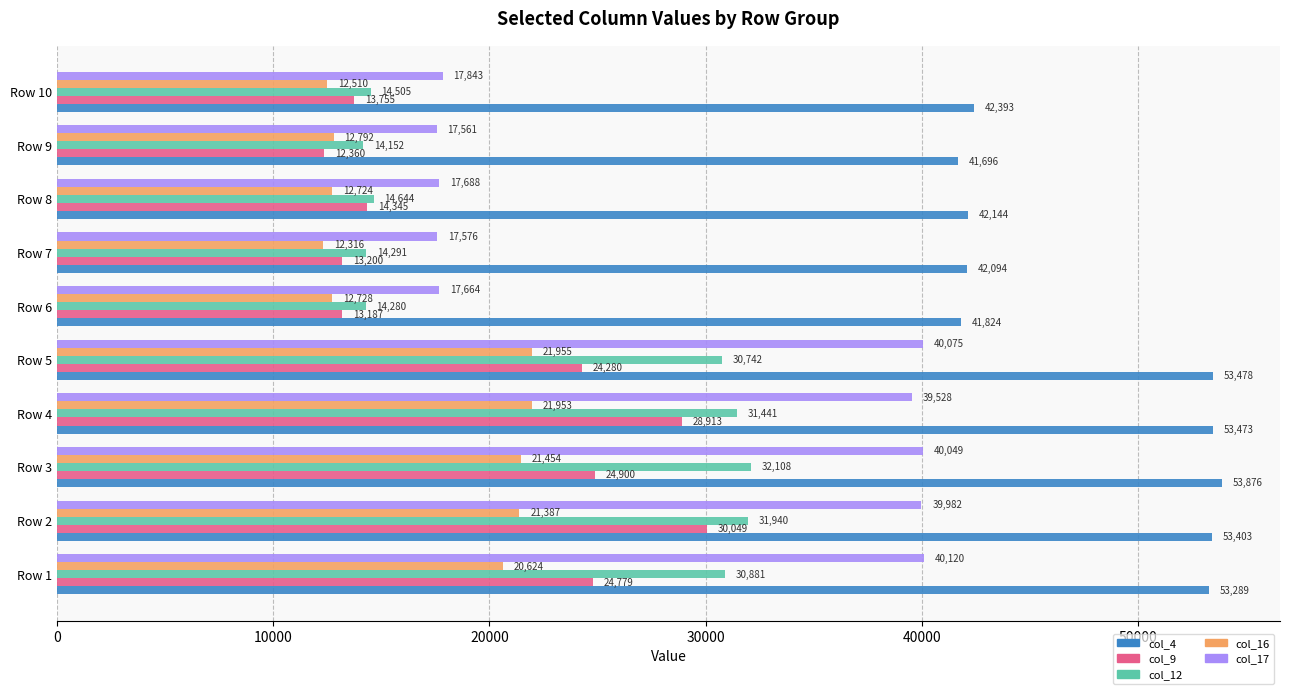

How many distinct data groups are displayed?

5